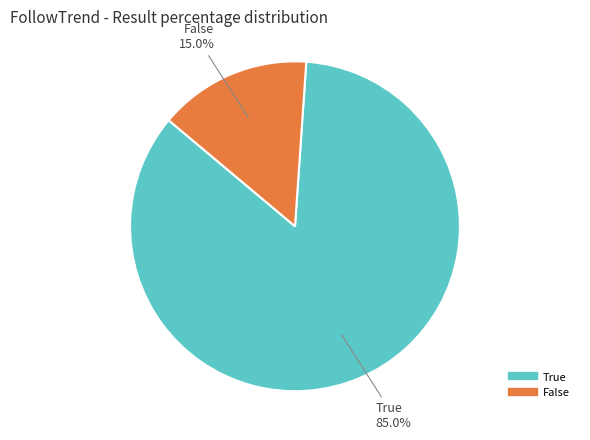

What is the majority slice?

True